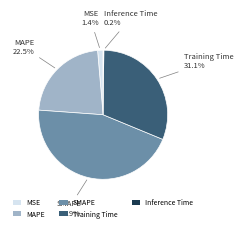

To the nearest percent, what is the combined percentage of SMAPE and MAPE?

67%